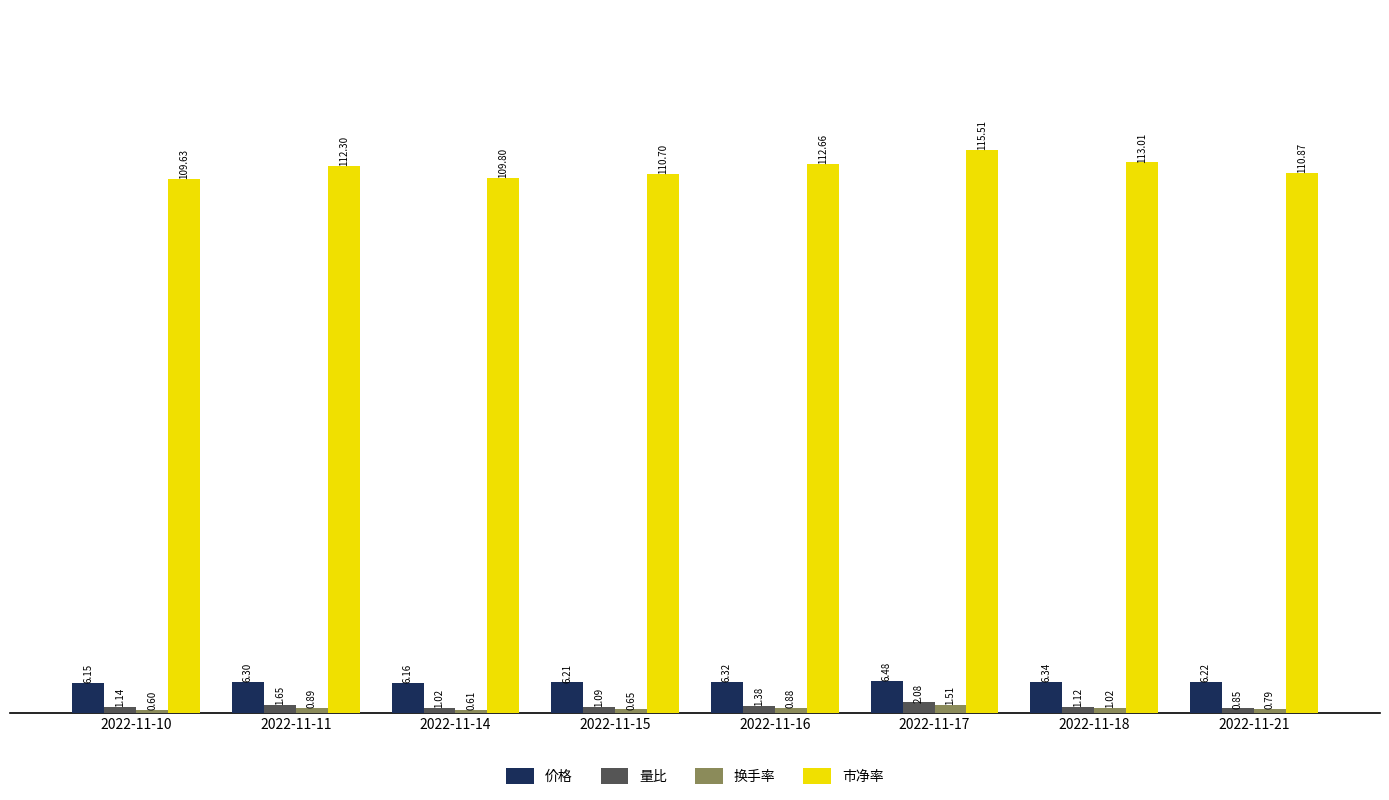

Which series has the largest range (max minus min)?

市净率